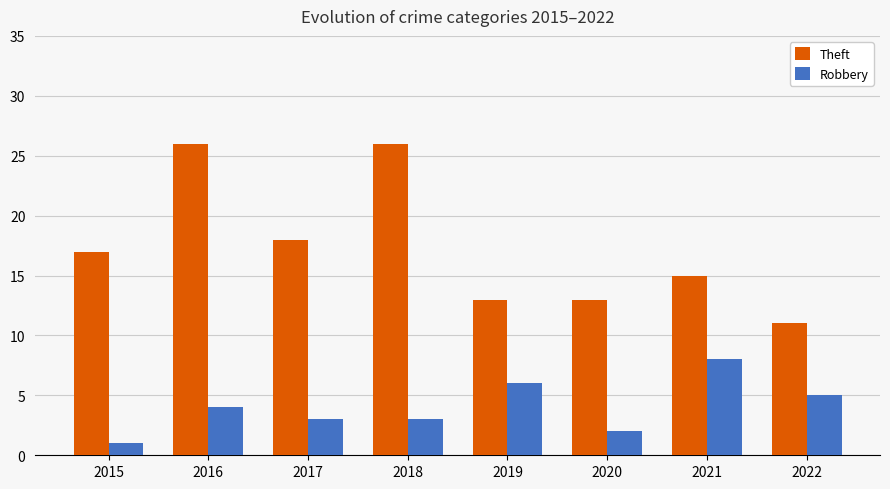

Which series has the largest range (max minus min)?

Theft